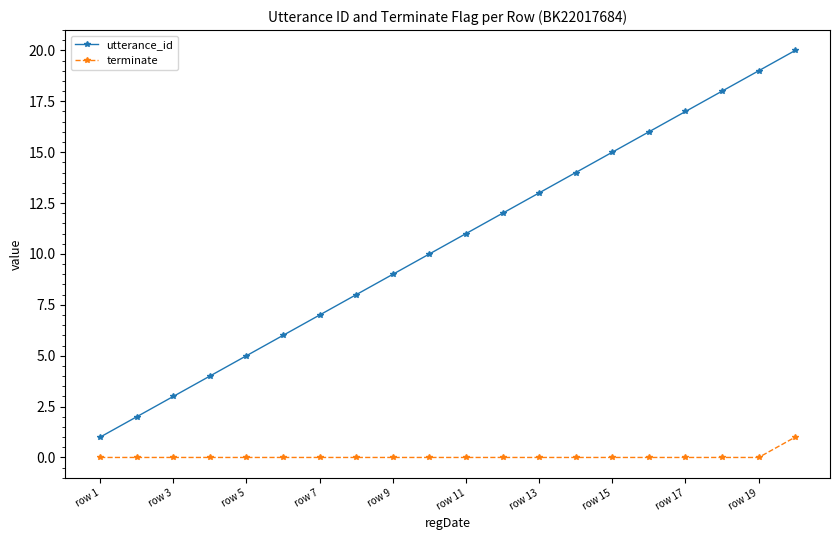

What is the sum of all terminate values?

1